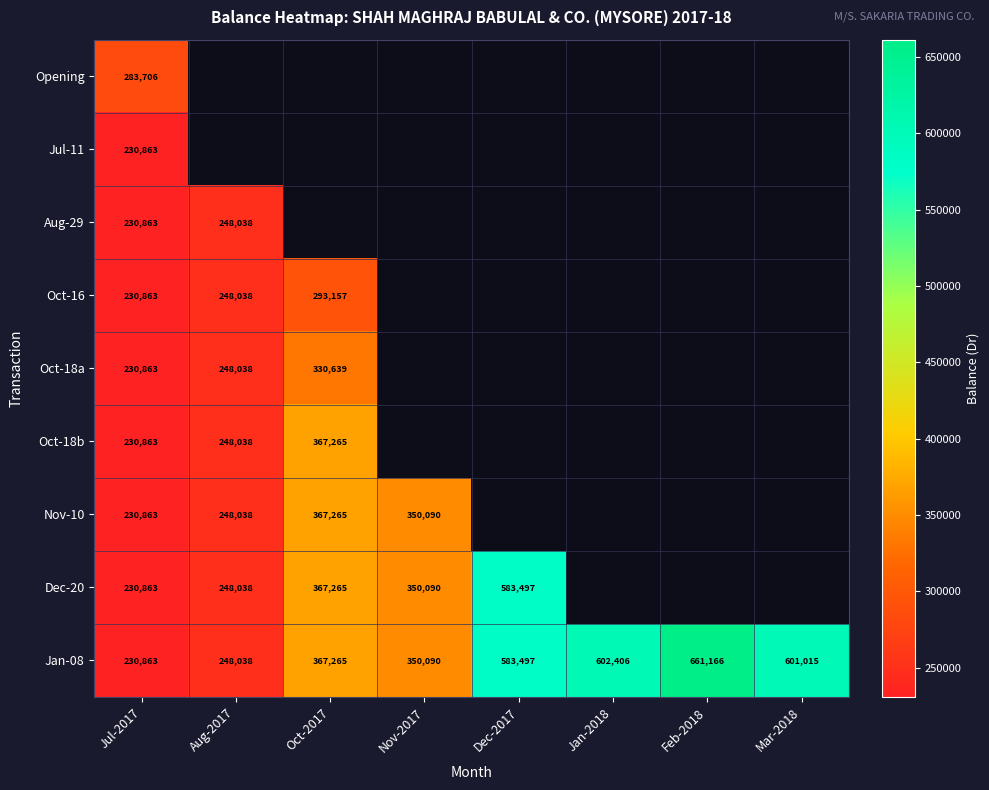

Rank the categories by Jan-08 value from lowest to highest.

Jul-2017, Aug-2017, Nov-2017, Oct-2017, Dec-2017, Mar-2018, Jan-2018, Feb-2018